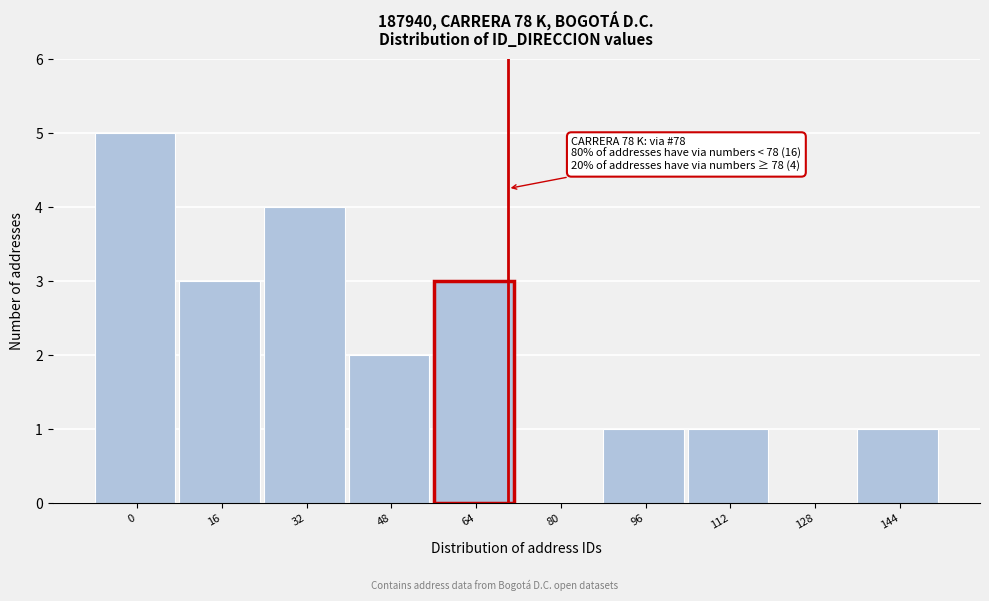

Reading left to right, list all the values displayed in this chart.

0=5	16=3	32=4	48=2	64=3	80=0	96=1	112=1	128=0	144=1